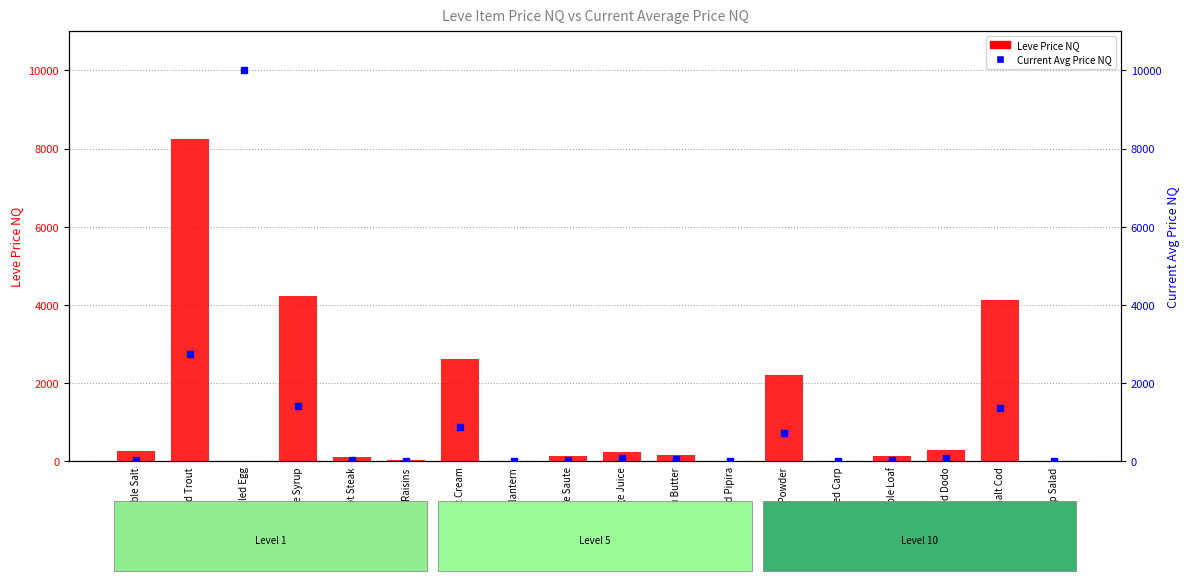

What is the label of the 4th bar from the right?

Mole Loaf